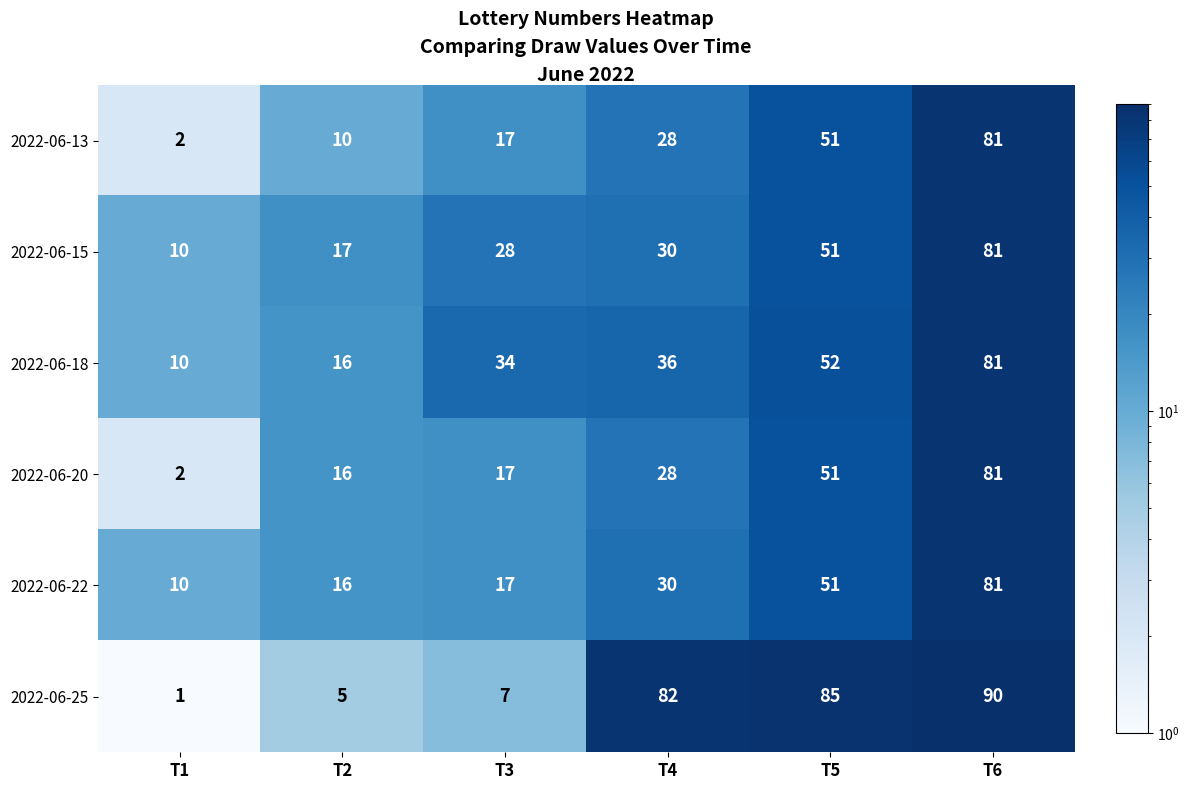

The value of 2022-06-13 at T6 is 48. True or false?

False